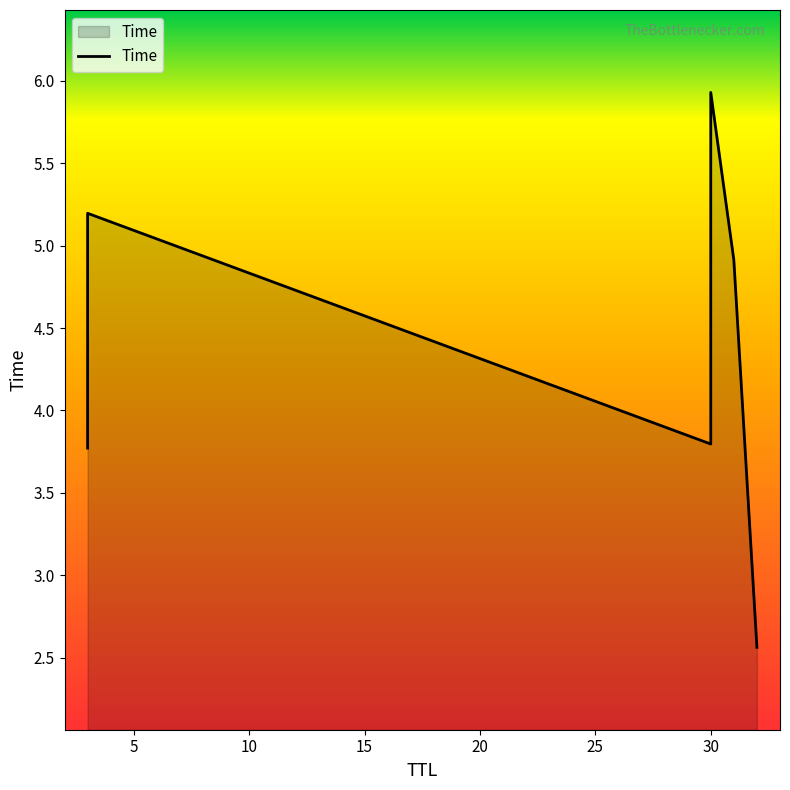

List the labels in order of value, smallest first.

32, 3, 30, 31, 3, 30